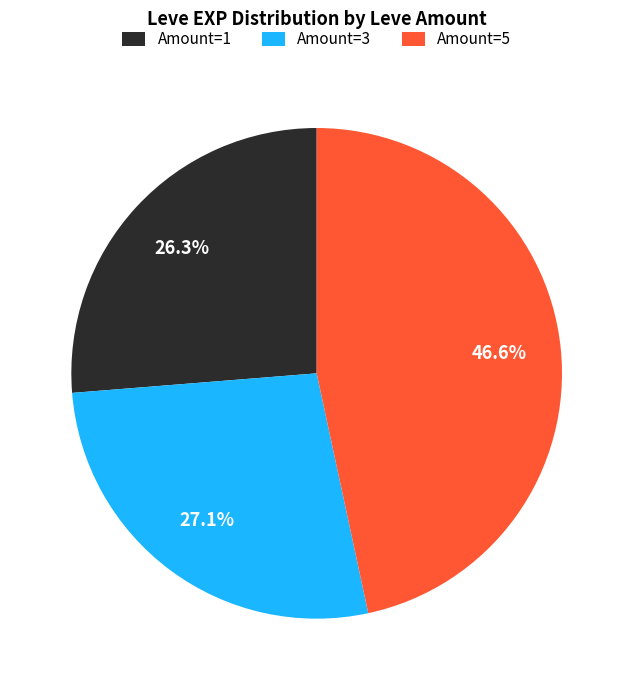

Is there a majority slice in this chart?

No